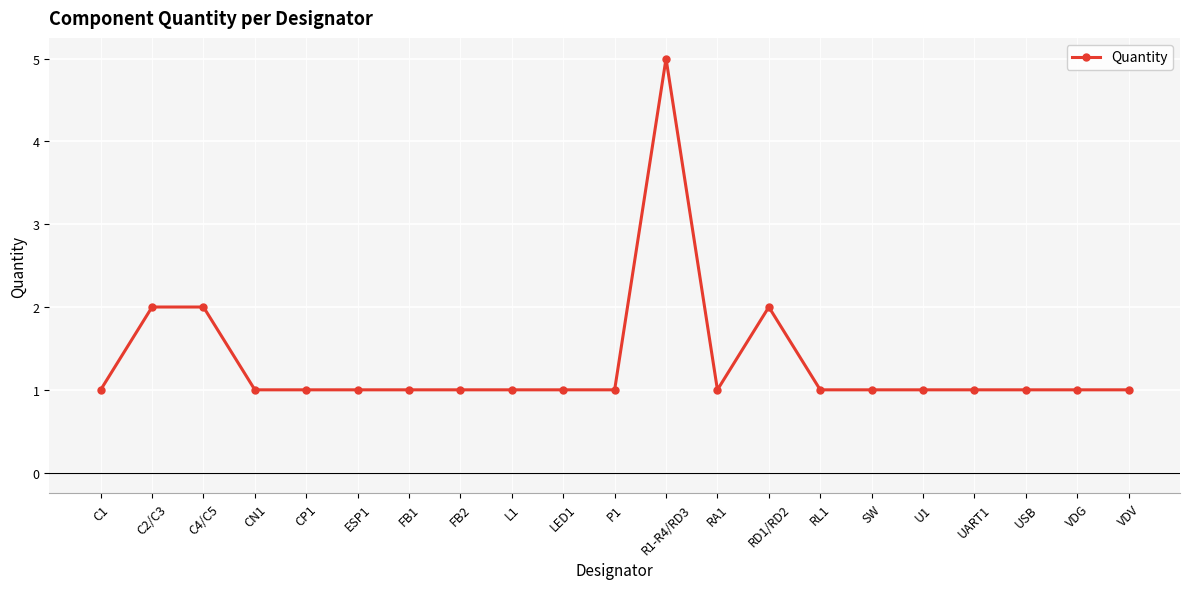

True or false: the data shows 8 at R1-R4/RD3.

False